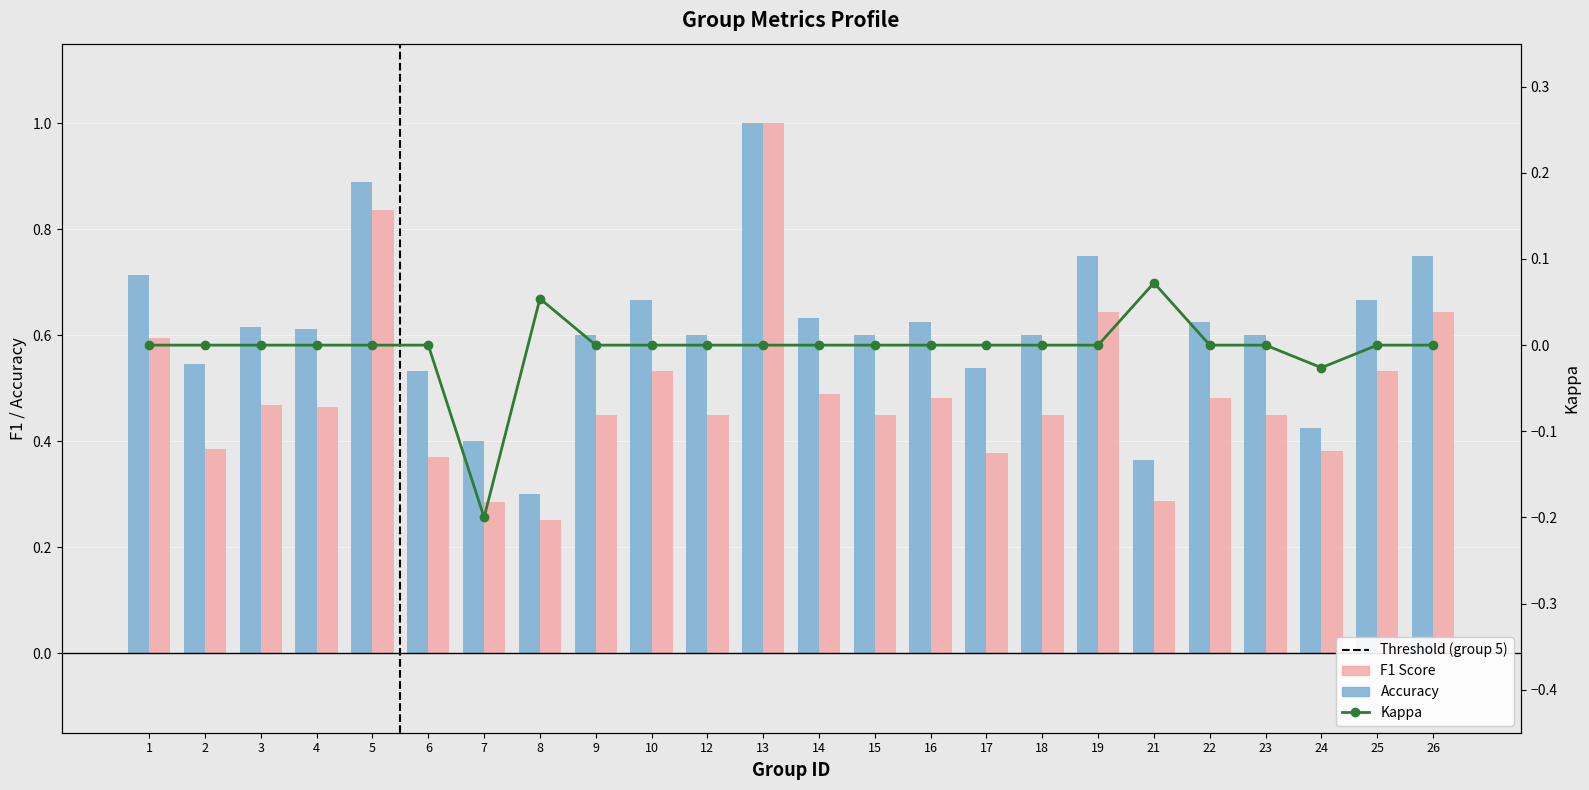

Reading left to right, transcribe all the data shown in this chart.

Accuracy: 0.7	0.5	0.6	0.6	0.9	0.5	0.4	0.3	0.6	0.7	0.6	1.0	0.6	0.6	0.6	0.5	0.6	0.8	0.4	0.6	0.6	0.4	0.7	0.8
F1 Score: 0.6	0.4	0.5	0.5	0.8	0.4	0.3	0.3	0.5	0.5	0.5	1.0	0.5	0.5	0.5	0.4	0.5	0.6	0.3	0.5	0.5	0.4	0.5	0.6
Kappa: 0.0	0.0	0.0	0.0	0.0	0.0	-0.2	0.1	0.0	0.0	0.0	0.0	0.0	0.0	0.0	0.0	0.0	0.0	0.1	0.0	0.0	-0.0	0.0	0.0